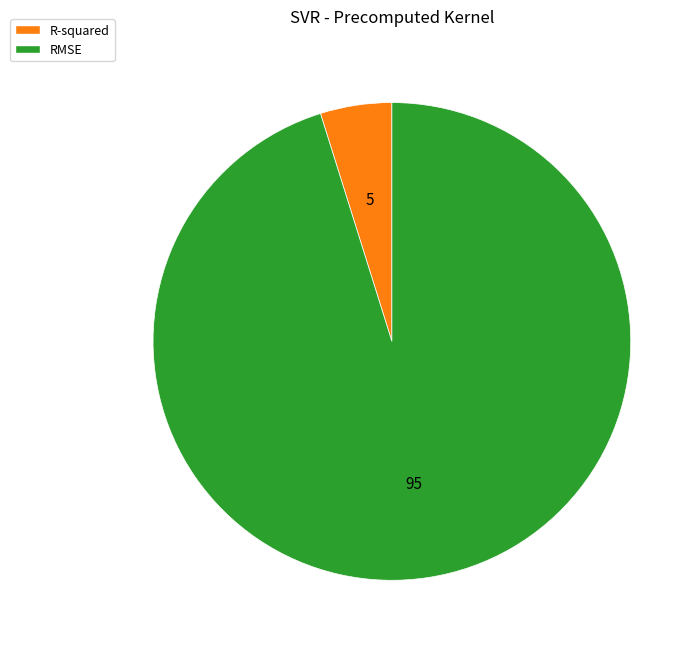

Is the sum of RMSE and R-squared greater than half?

Yes